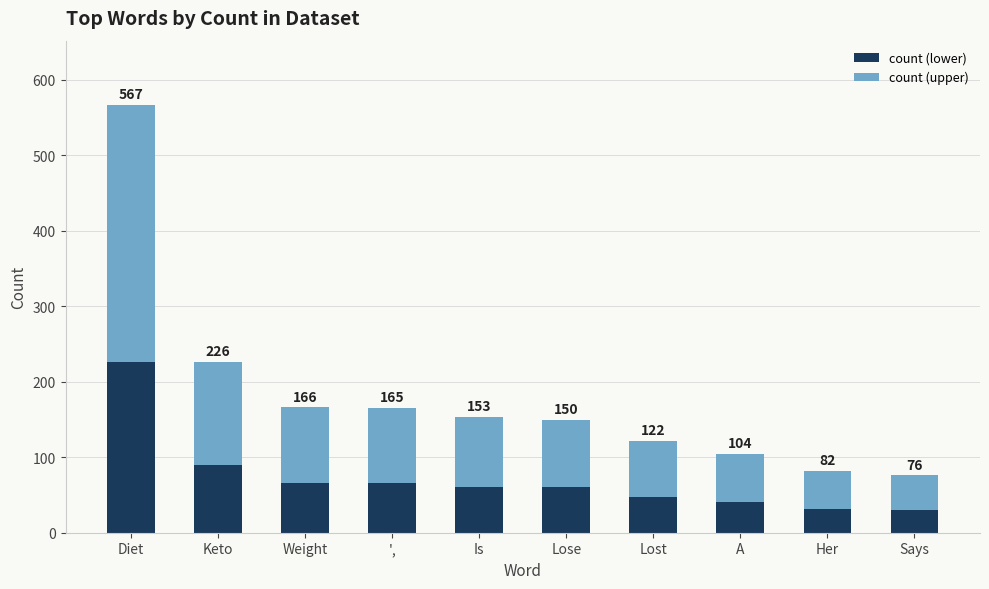

How many bars are there in total?

10